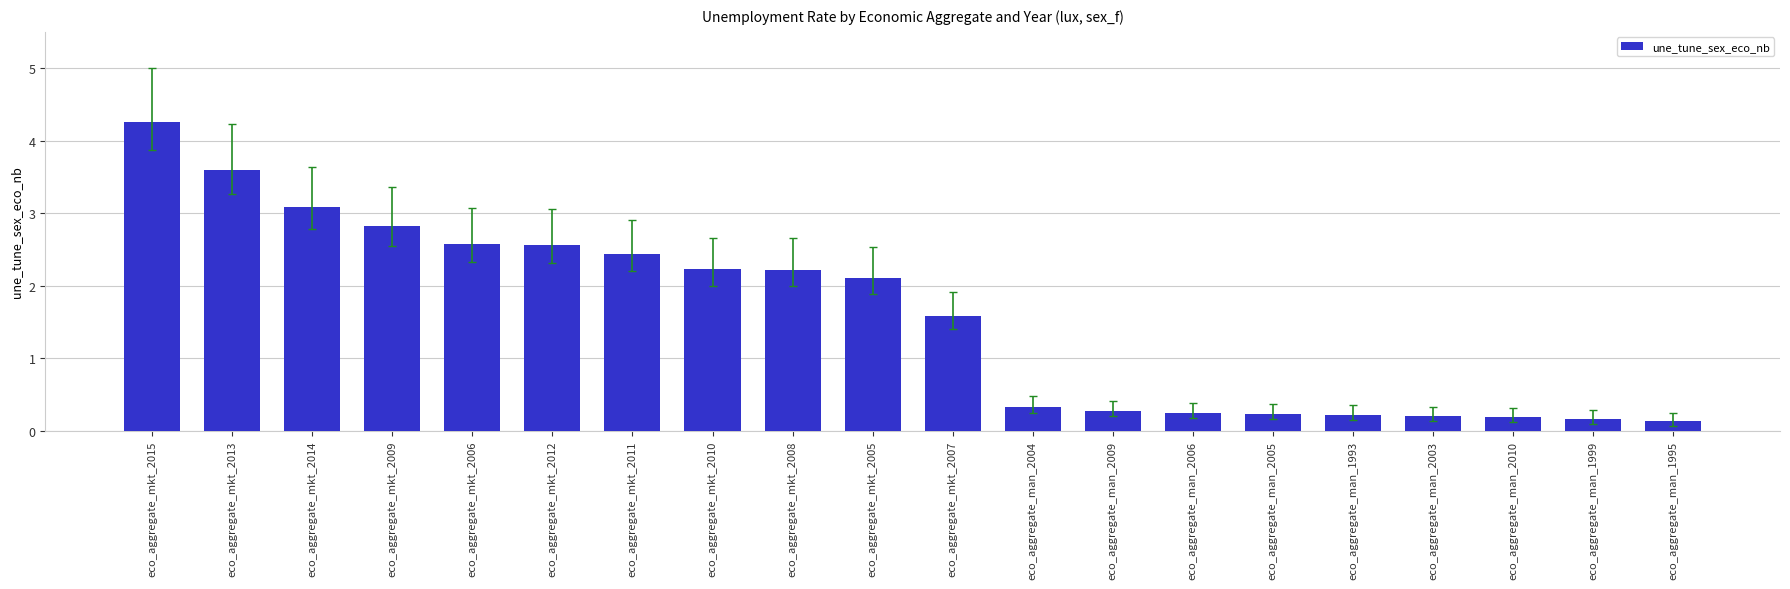

Read the value at eco_aggregate_man_2009.

0.3